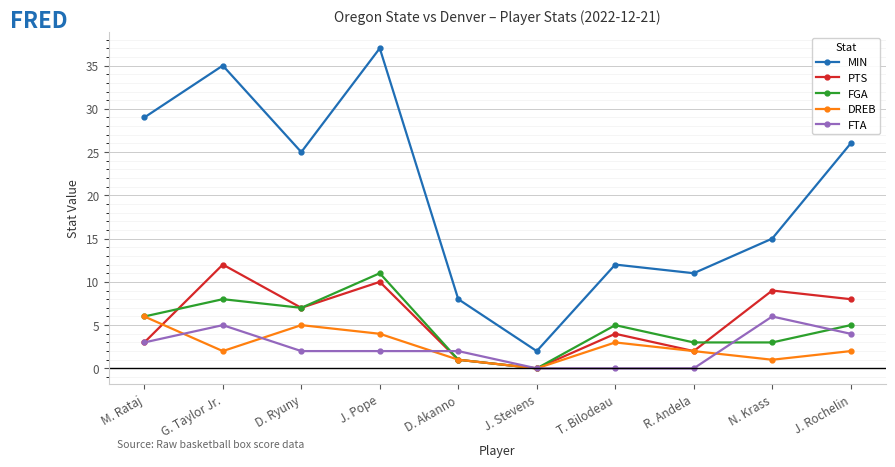

At N. Krass, list the series in order from smallest to largest.

DREB, FGA, FTA, PTS, MIN